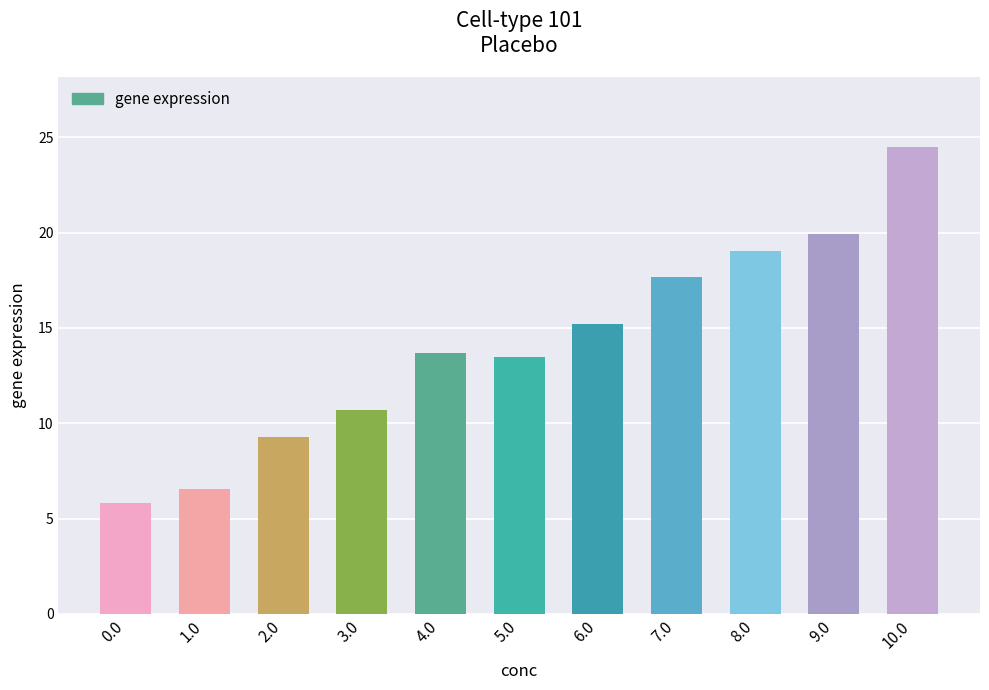

How many values are below 13?

4